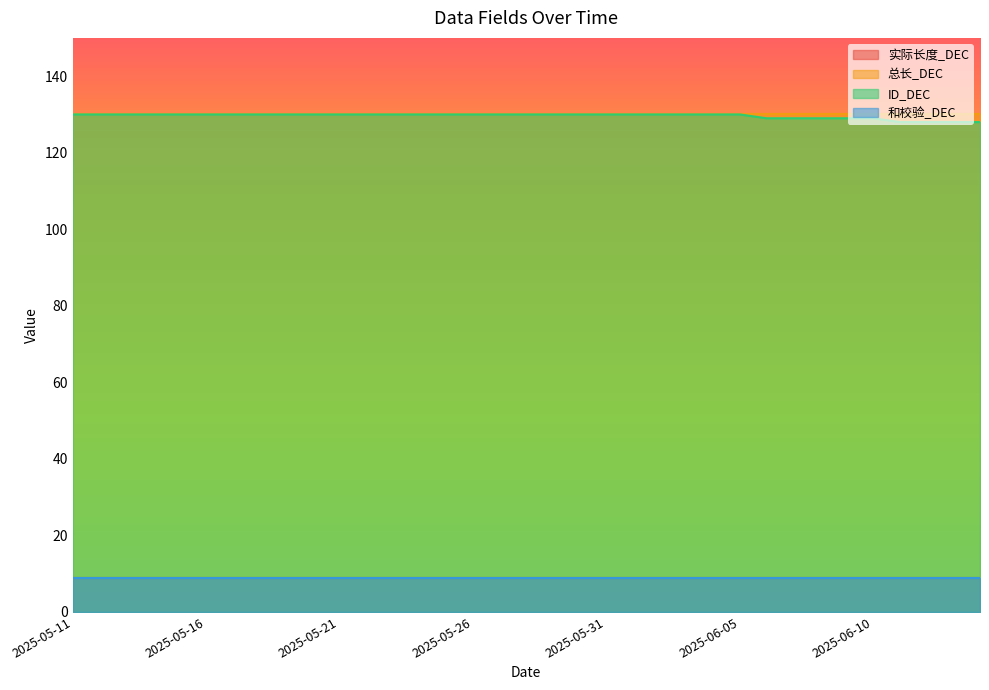

Count the number of categories in the chart.

35